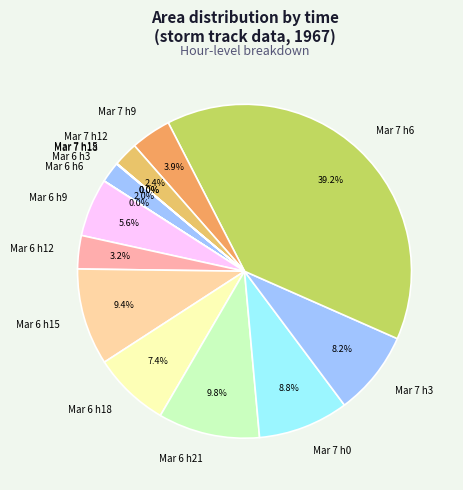

Is there a majority slice in this chart?

No